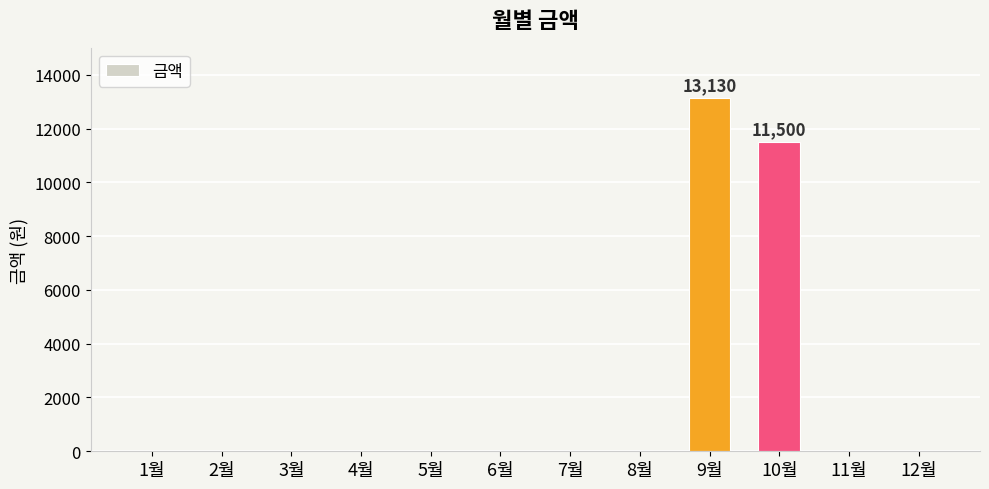

The value at 3월 is -9147. True or false?

False